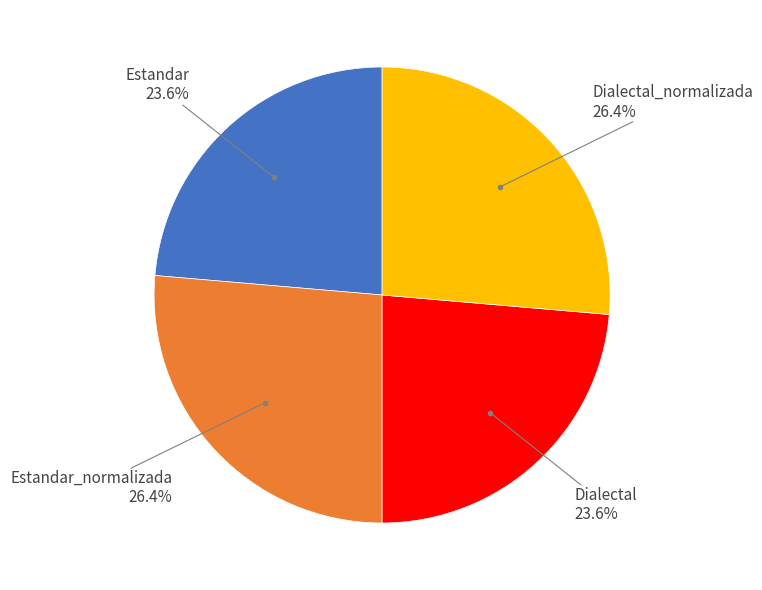

Does any single category account for the majority?

No